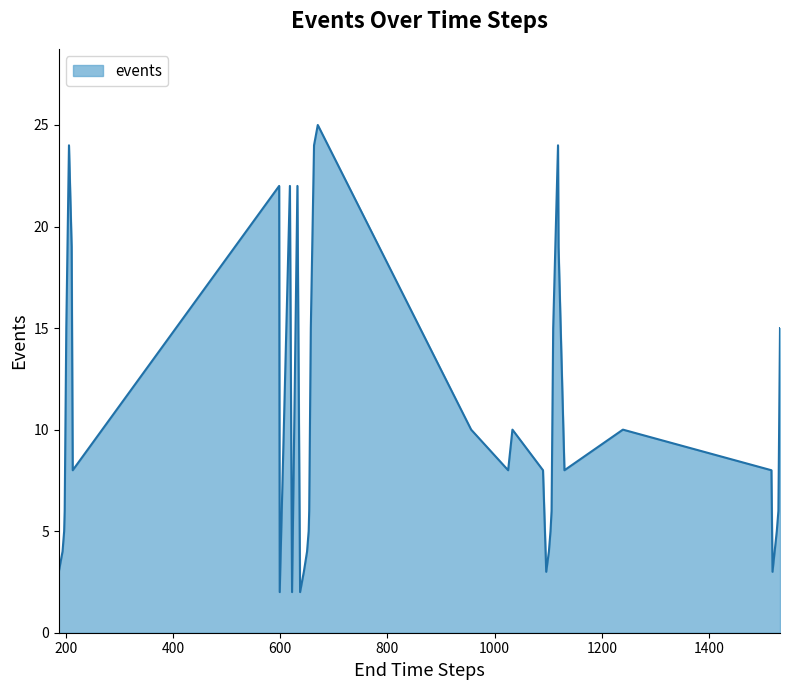

True or false: there are more than 2 points higher than both neighbors.

True